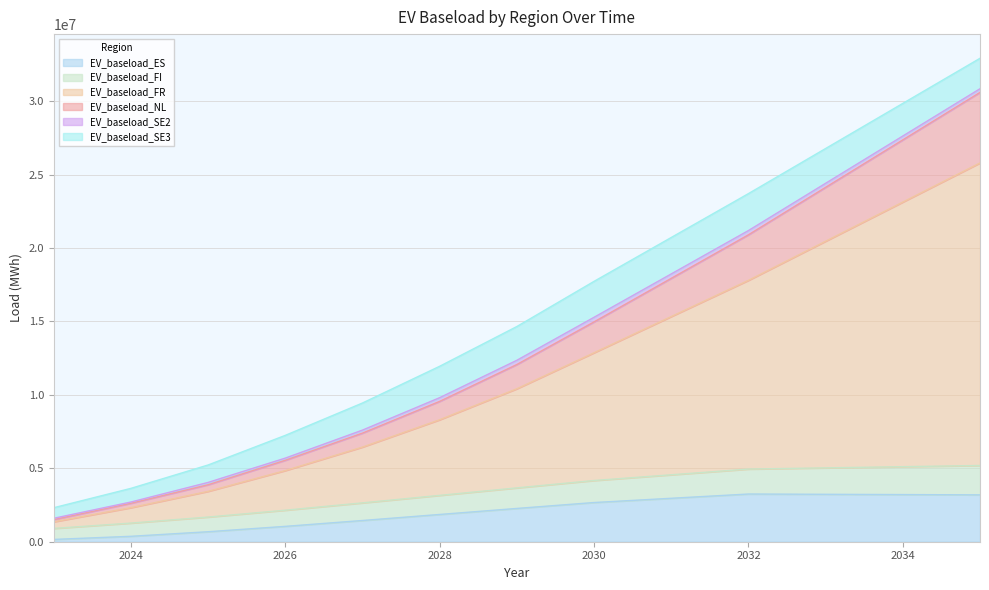

What is the maximum value for EV_baseload_ES?

3247739.1